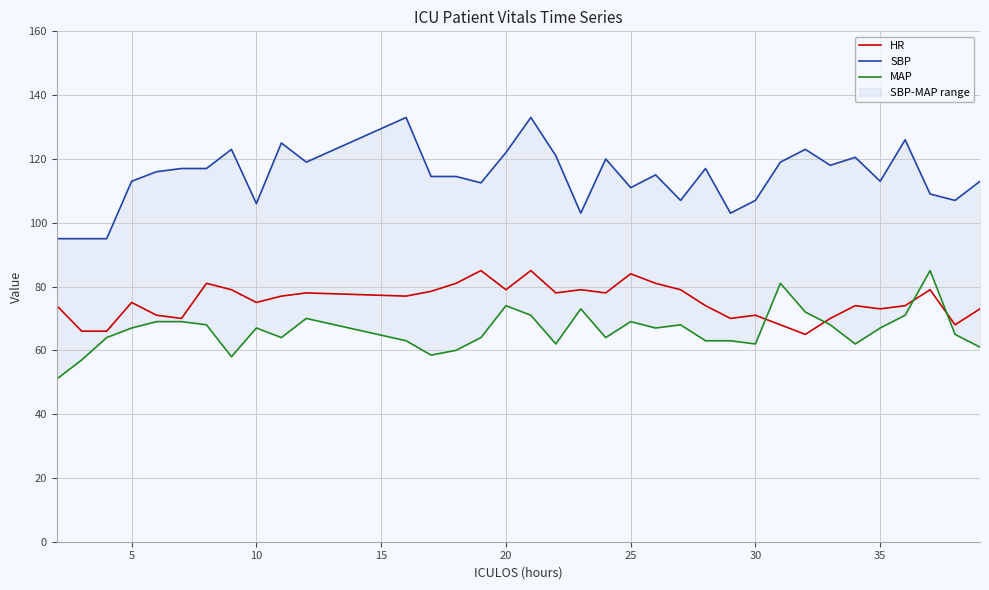

True or false: MAP has a value of 42.1 at 25.

False